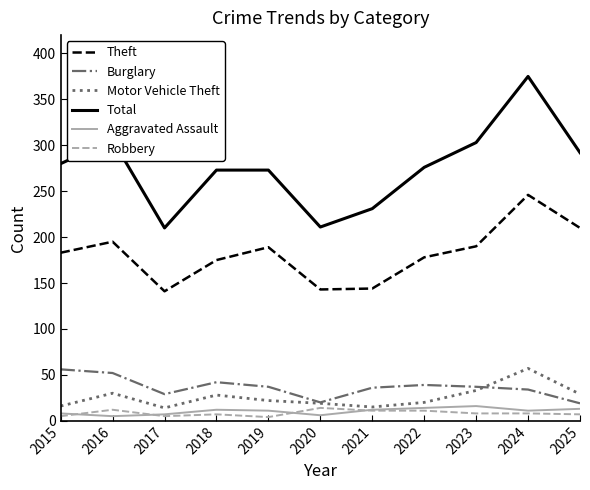

What is the average value of the Aggravated Assault series?

10